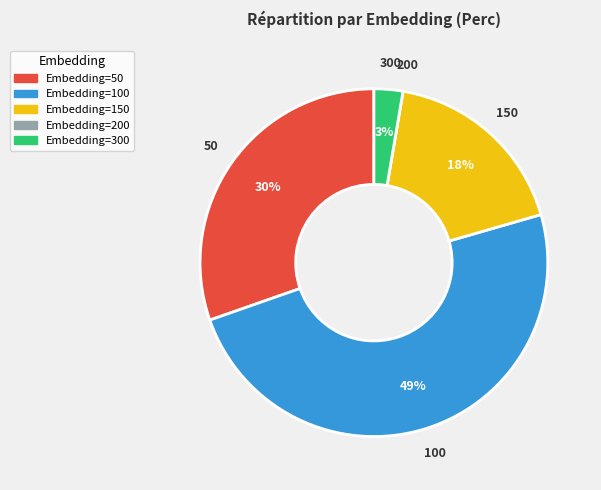

Which slice is the largest?

Embedding=100